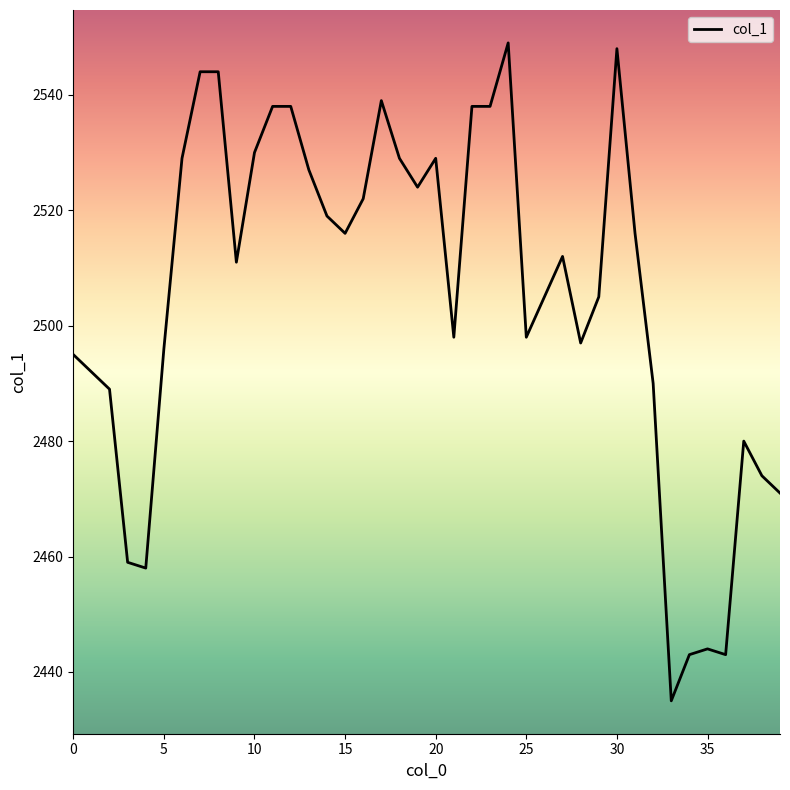

Count the number of categories in the chart.

40